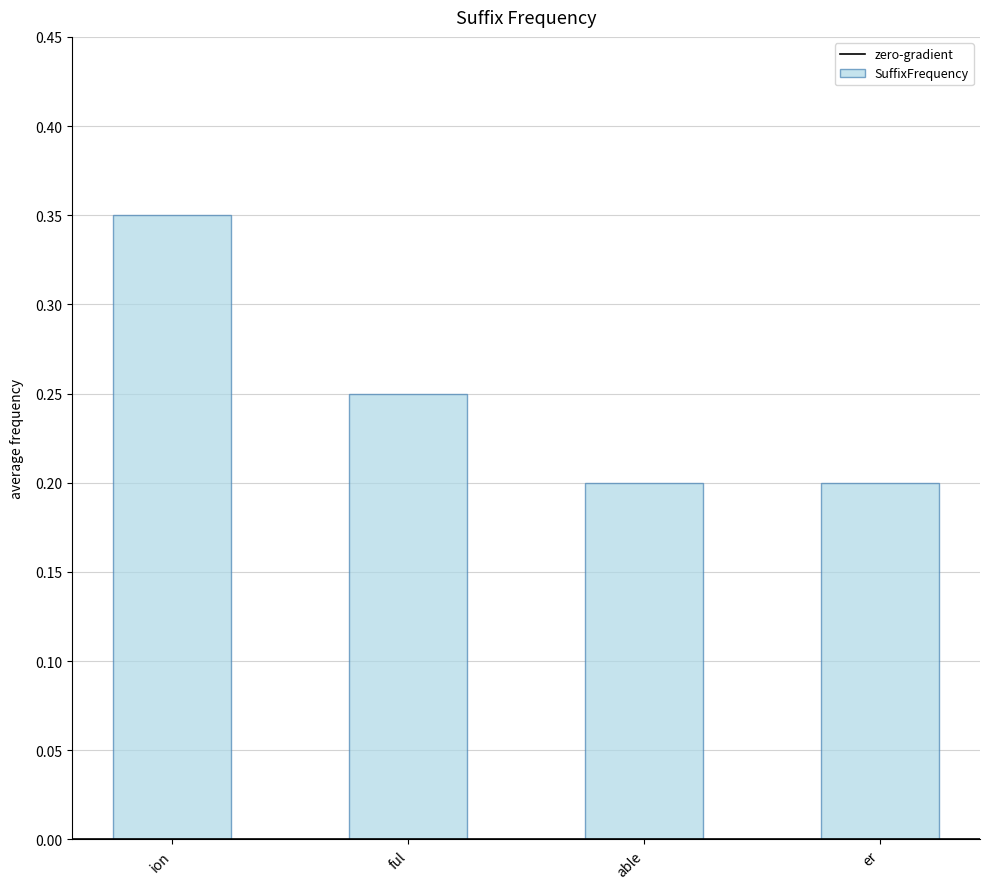

Are the bars horizontal?

No